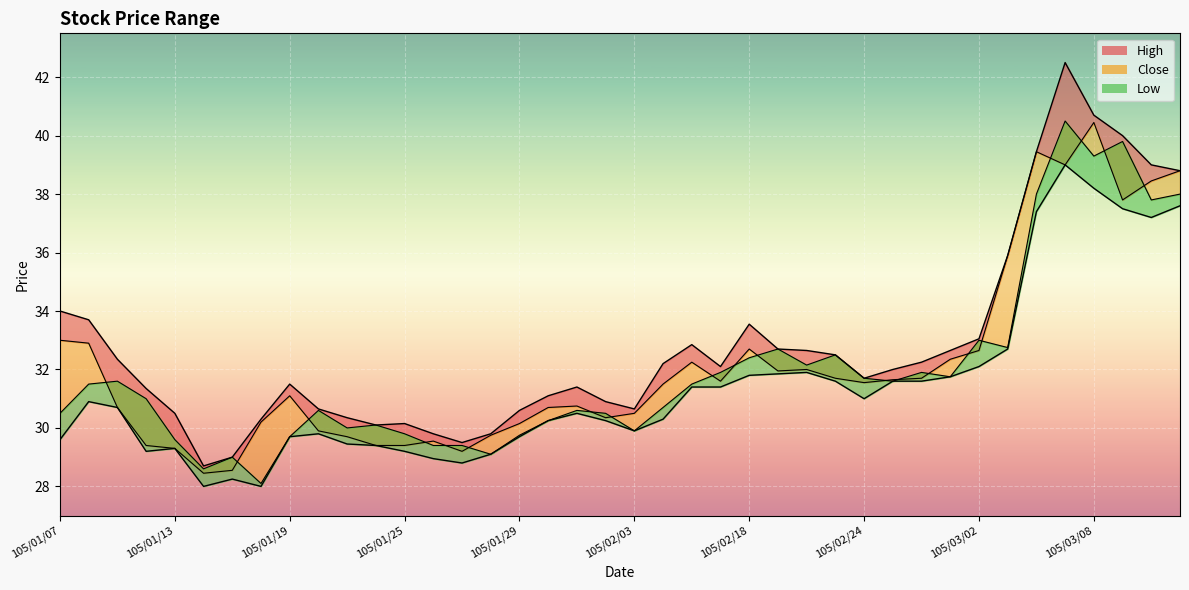

What is the spread (max minus min) of values at 105/01/19?

1.8